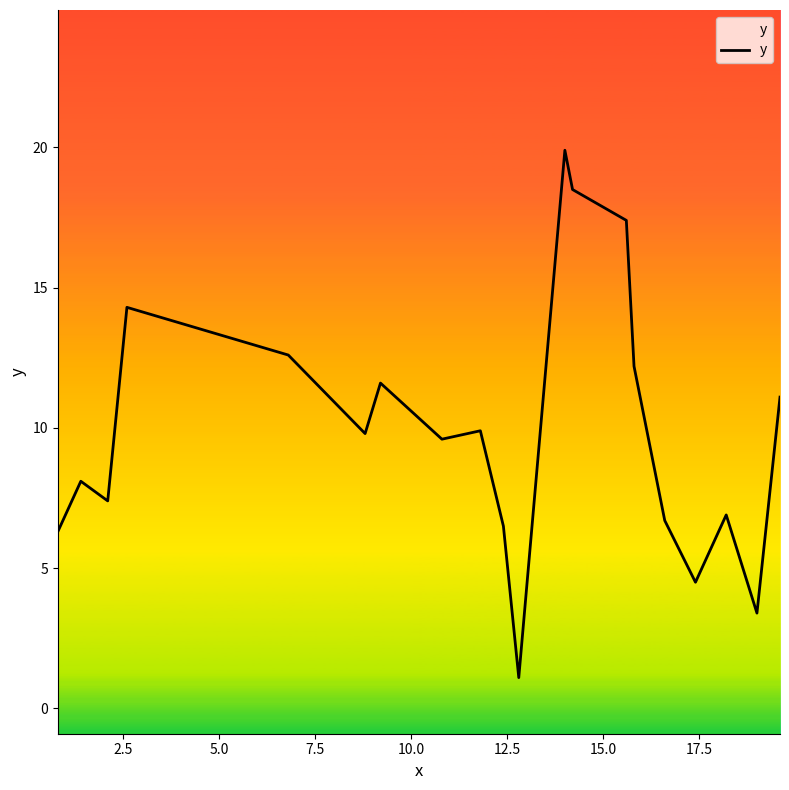

What is the difference between the second highest and second lowest values?

15.1